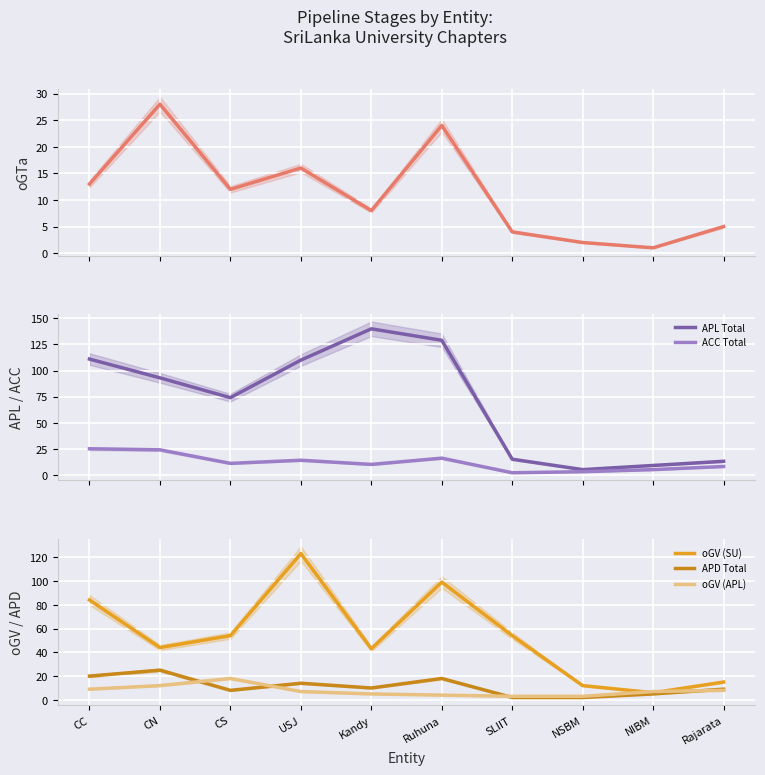

True or false: APL Total has more than 1 interior local peaks.

False